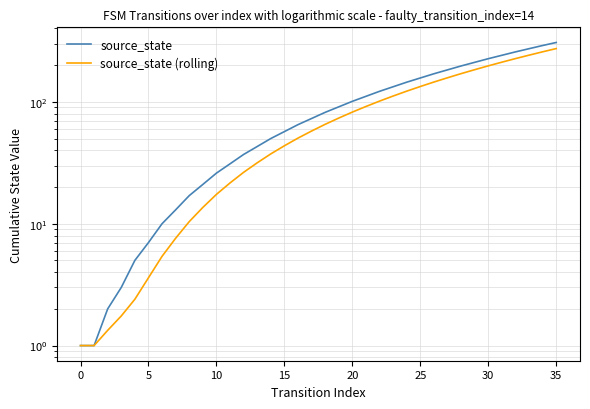

Between 15 and 25, which series saw the biggest shift?

source_state